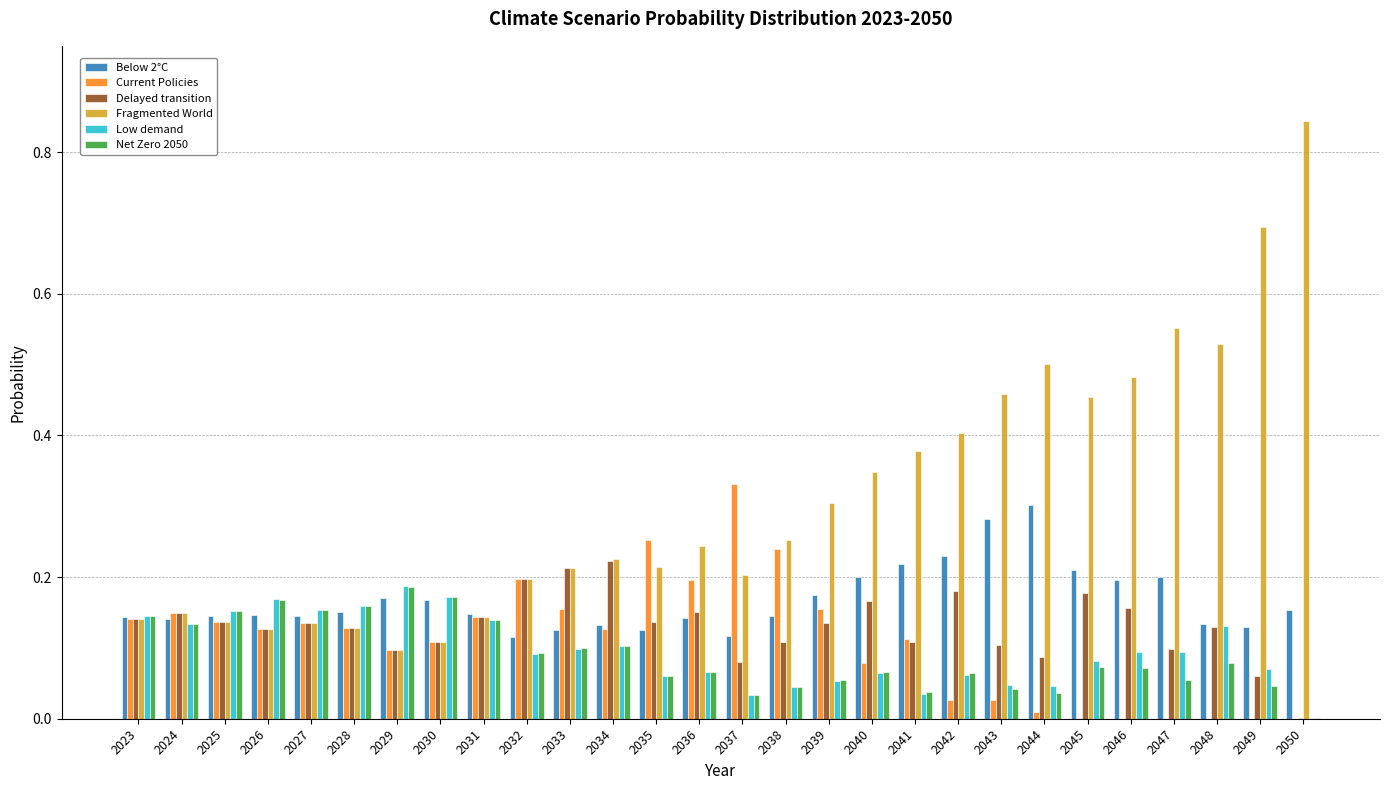

Which series has the largest total across all categories?

Fragmented World